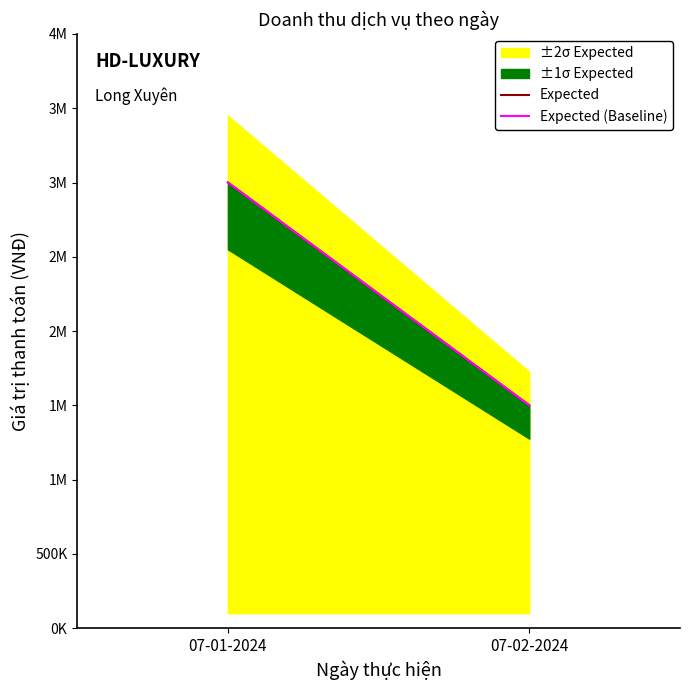

Is the value of Expected (Baseline) at 07-01-2024 greater than the value of Expected at 07-02-2024?

Yes